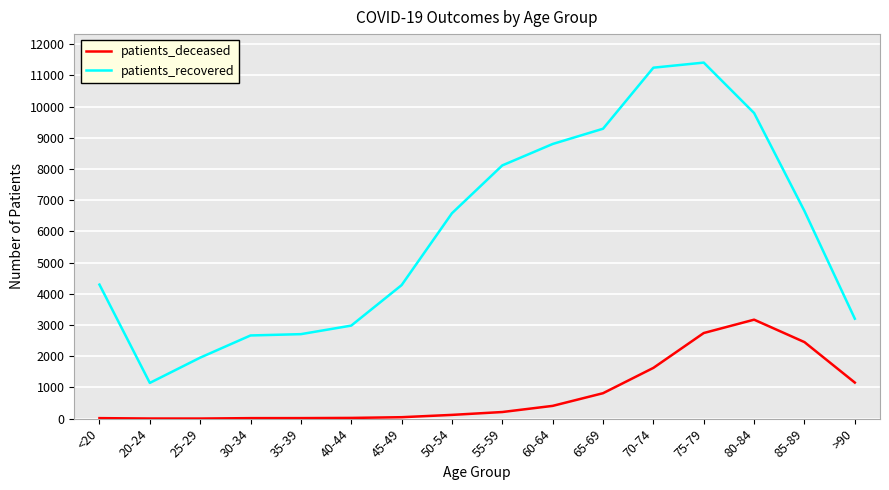

What is the maximum value for patients_recovered?

11412